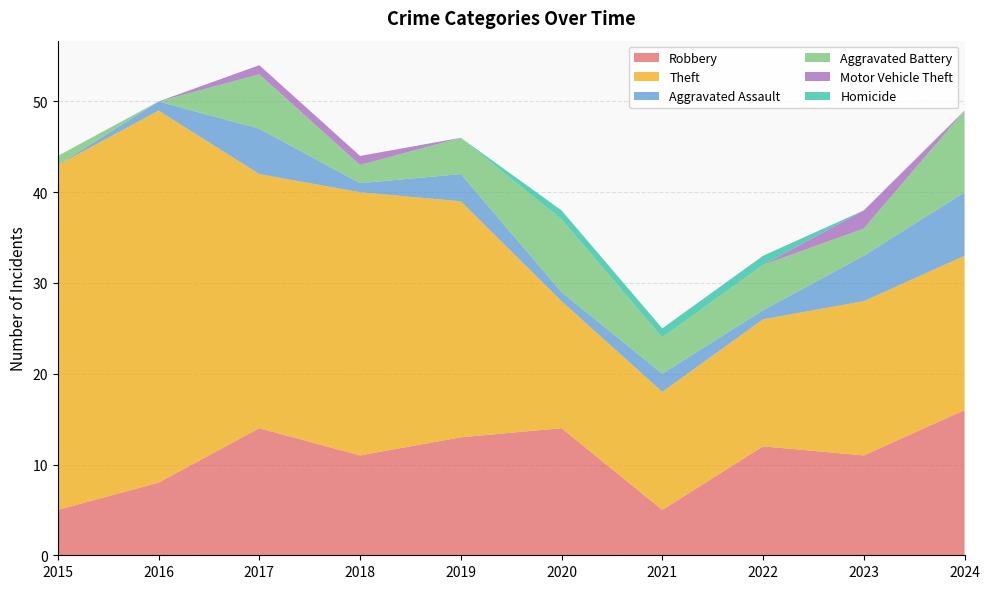

Reading right to left, list all the values displayed in this chart.

Robbery: 16	11	12	5	14	13	11	14	8	5
Theft: 17	17	14	13	14	26	29	28	41	38
Aggravated Assault: 7	5	1	2	1	3	1	5	1	0
Aggravated Battery: 9	3	5	4	8	4	2	6	0	1
Motor Vehicle Theft: 0	2	0	0	0	0	1	1	0	0
Homicide: 0	0	1	1	1	0	0	0	0	0